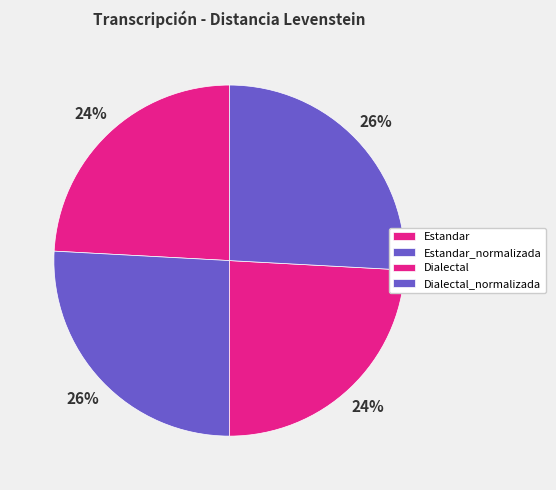

Is there any slice that represents more than half of the pie?

No